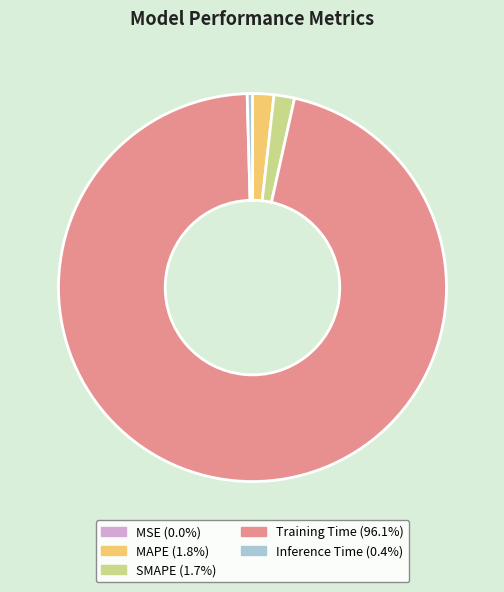

Do Training Time and MAPE together represent more than half of the pie?

Yes